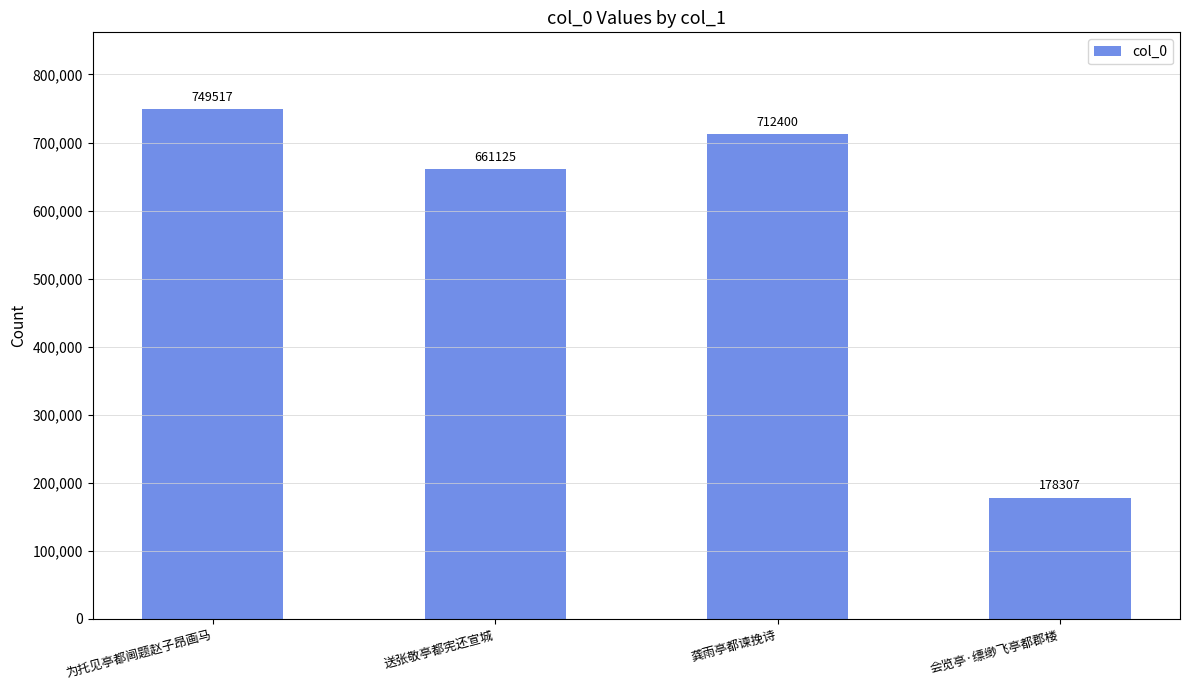

Where is the data nearest to the value 463912?

送张敬亭都宪还宣城